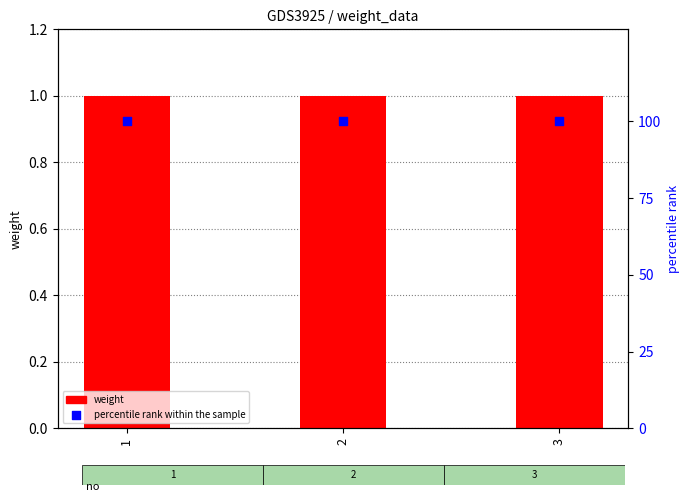

Which series reaches the minimum Y coordinate?

weight